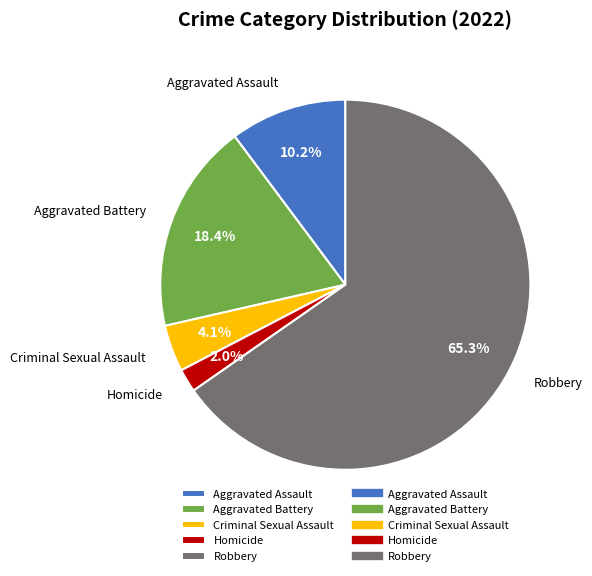

To the nearest percent, what is the combined percentage of Criminal Sexual Assault and Robbery?

69%